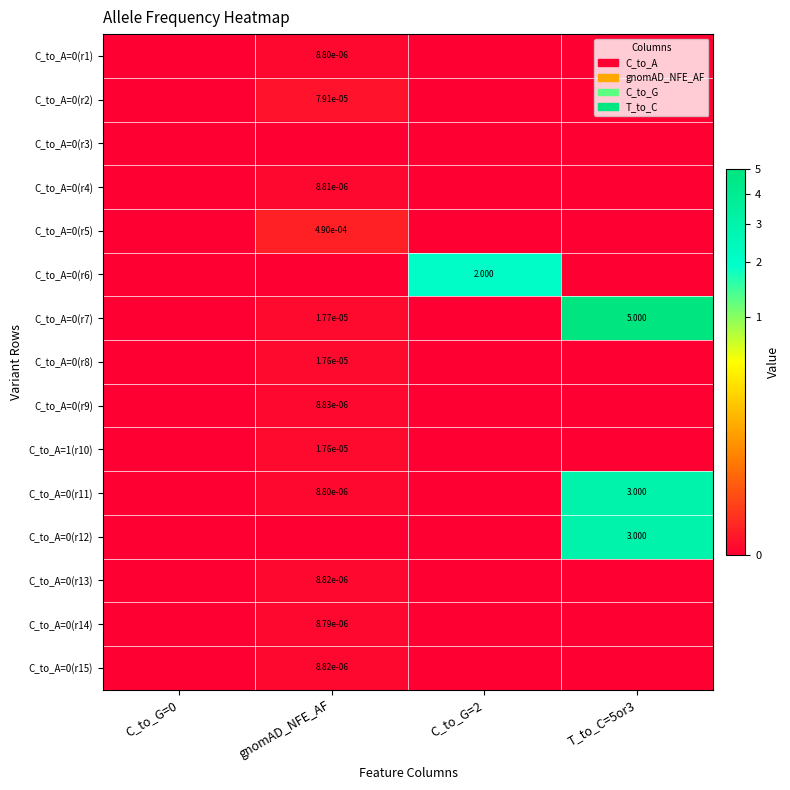

The value of C_to_A=0(r2) at T_to_C=5or3 is 0.0. True or false?

True